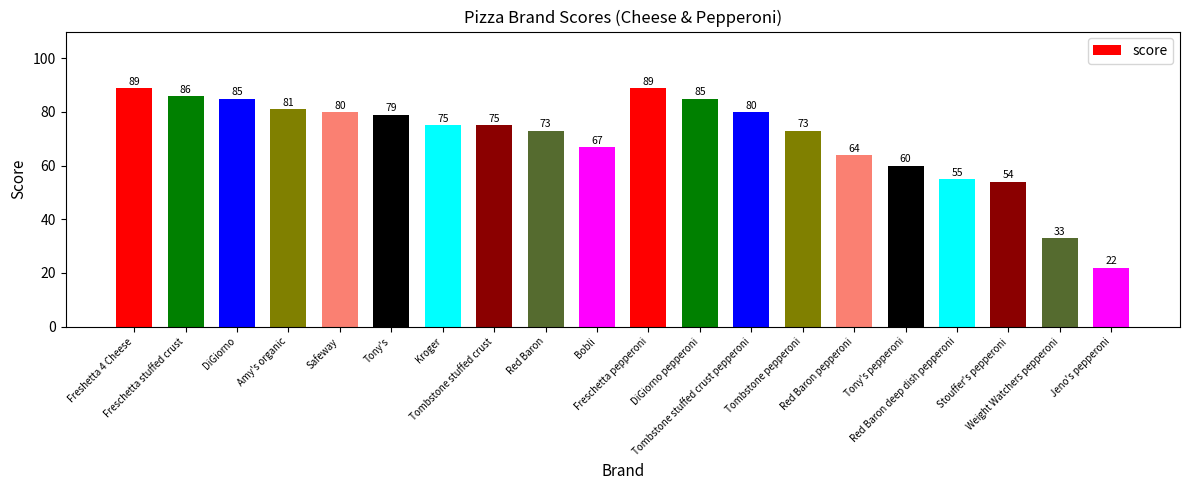

What is the greatest value displayed?

89